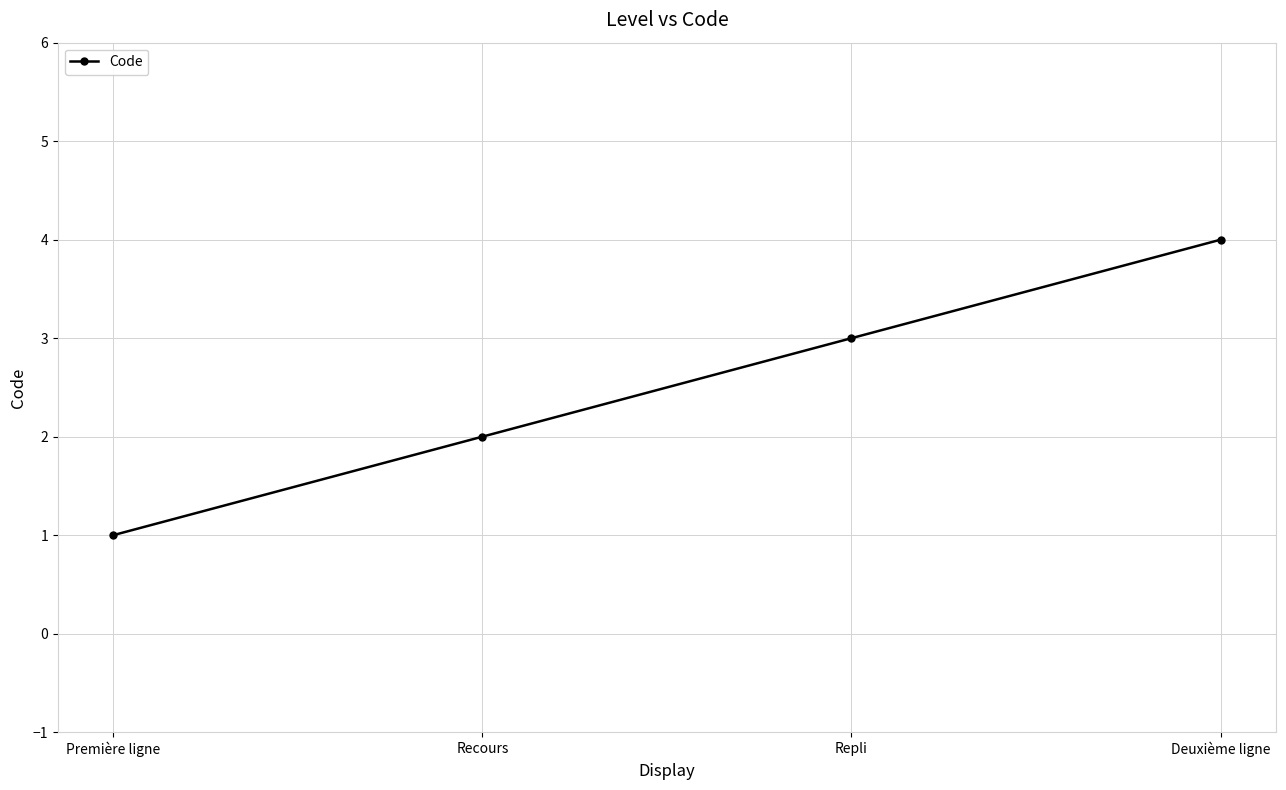

Approximately how many times larger is the value at Deuxième ligne compared to Première ligne?

4.0